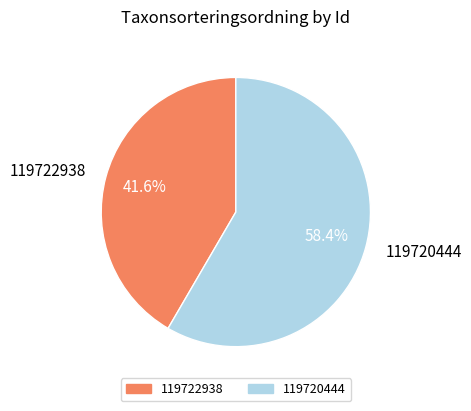

Between 119722938 and 119720444, which is larger?

119720444